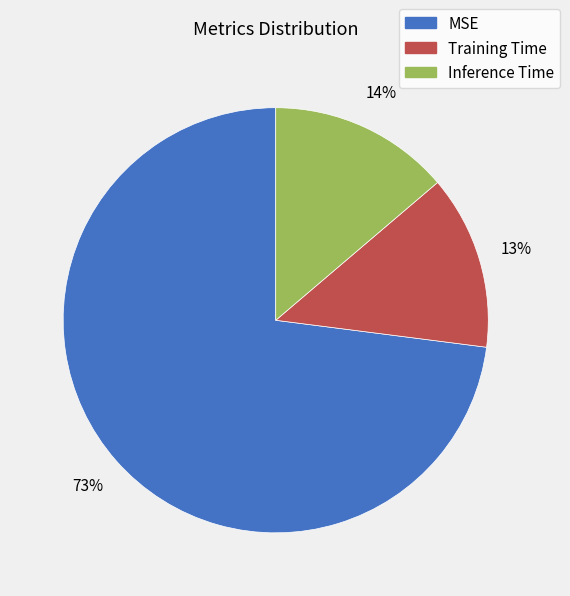

Does Inference Time represent more than half of the total?

No